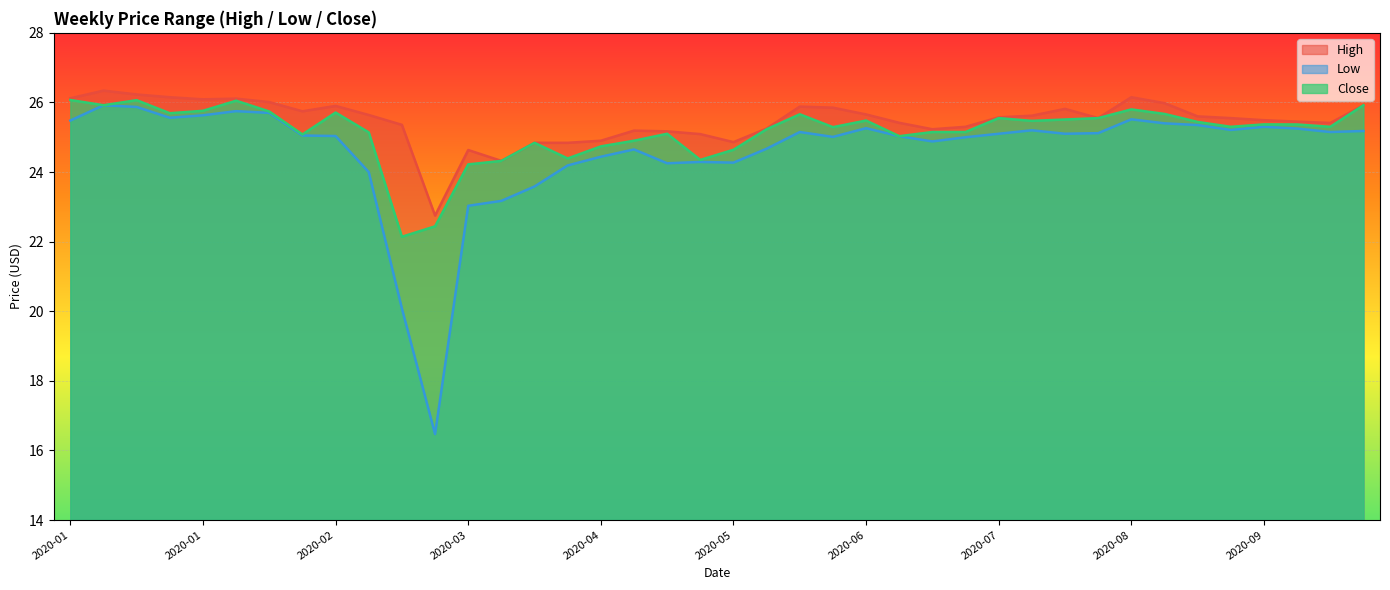

What is the average value of the Close series?

25.2